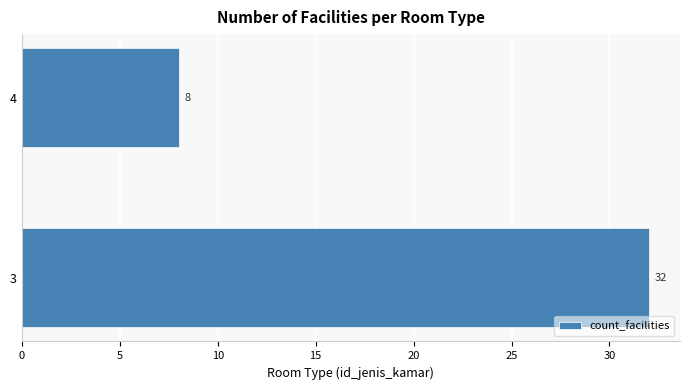

What is the average value?

20